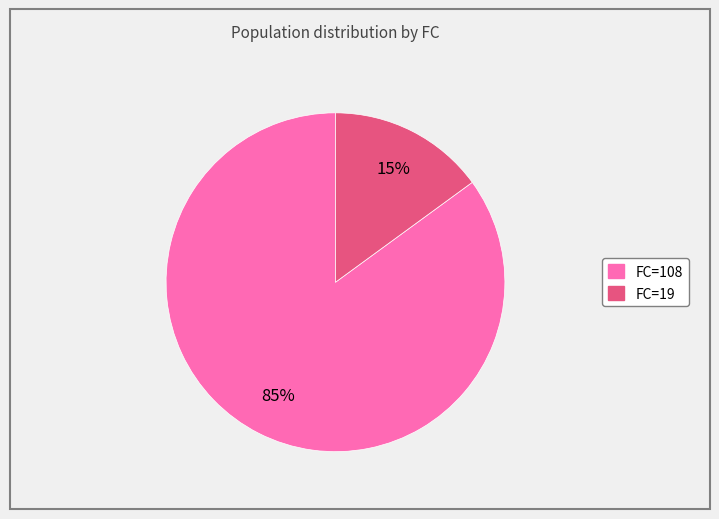

What percentage is the FC=19 slice, to the nearest percent?

15%